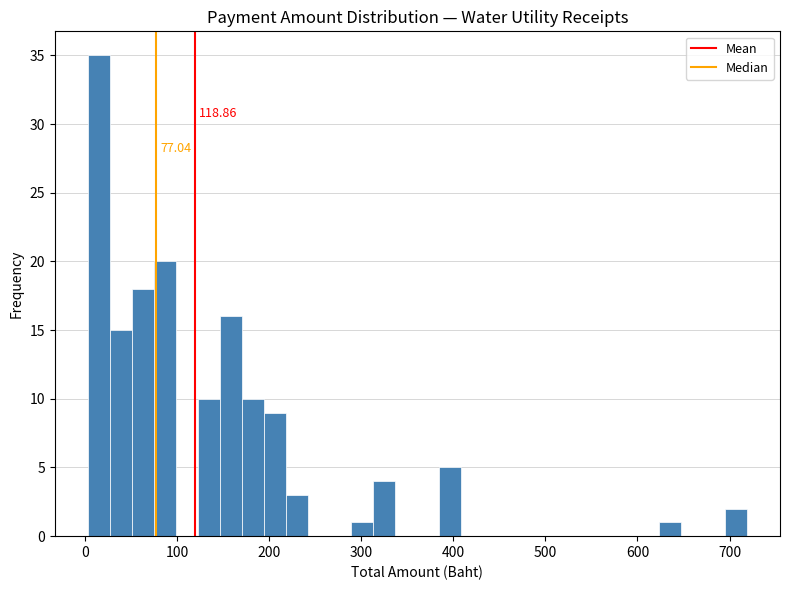

Around what value on the x-axis is the tallest bar? Give the approximate position of its centre, as read against the axis.

10